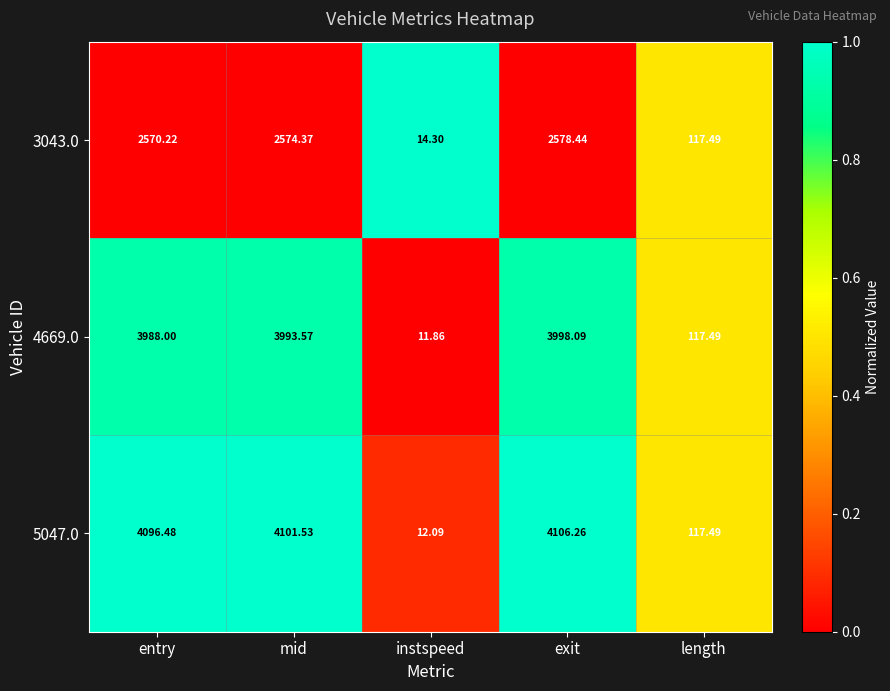

Rank the series at instspeed from highest to lowest value.

3043.0, 5047.0, 4669.0